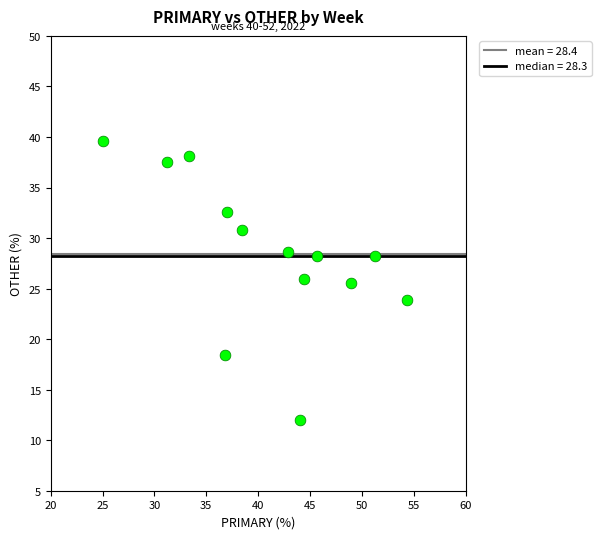

What is the range of X values (max minus min)?

29.3